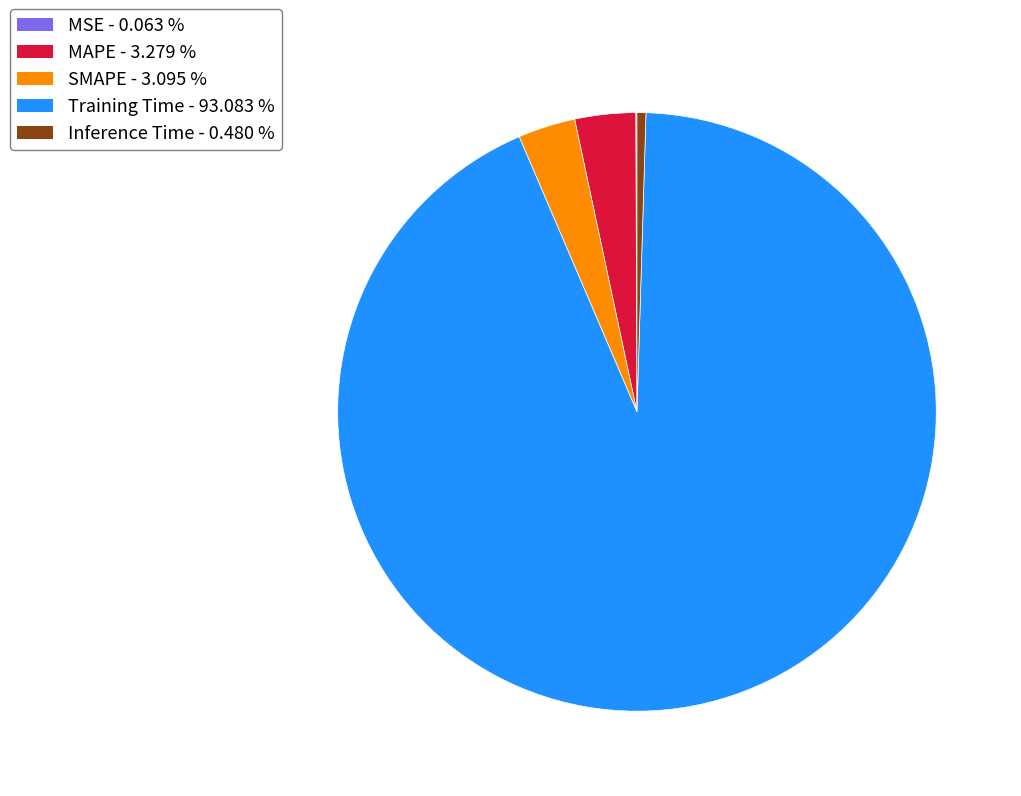

Which has a higher value, Training Time - 93.083 % or MAPE - 3.279 %?

Training Time - 93.083 %